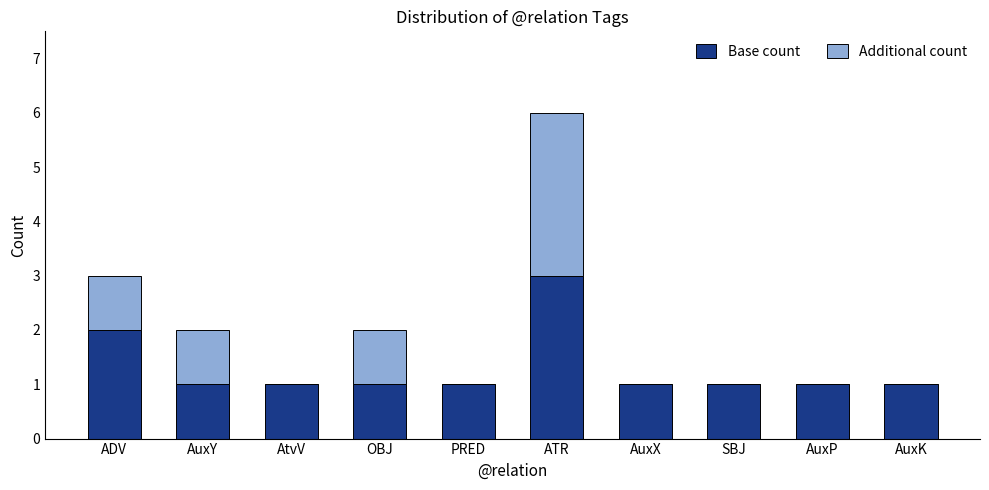

What is the sum of all Base count values?

13